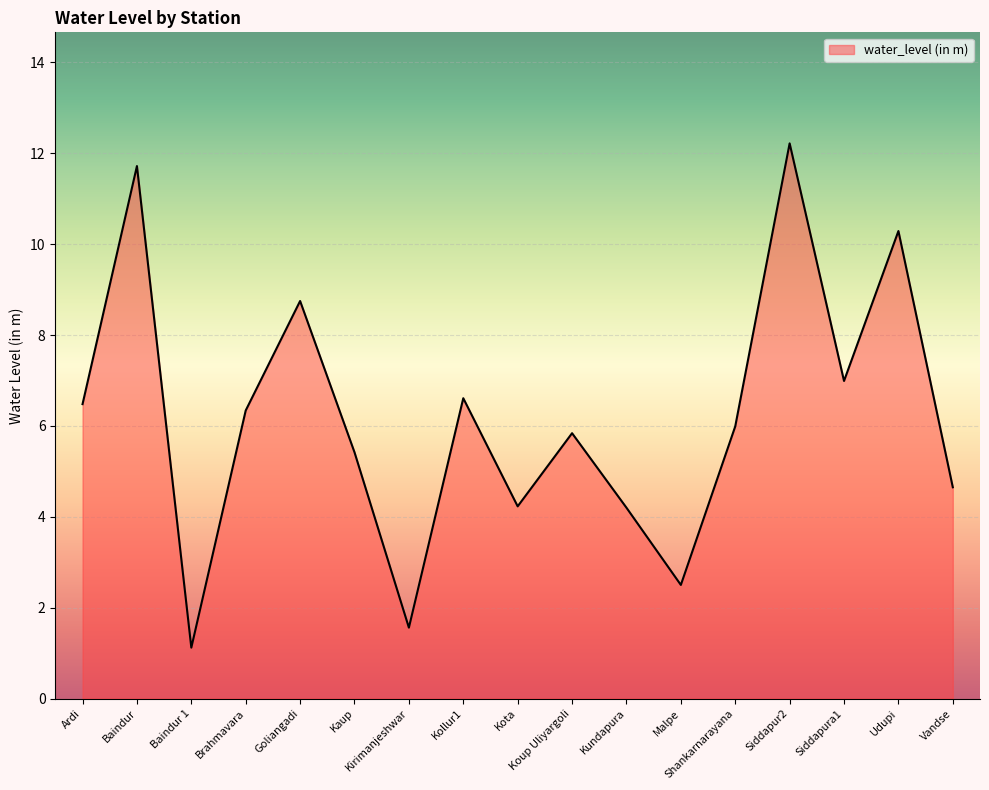

At which label is the value closest to 6?

Shankarnarayana